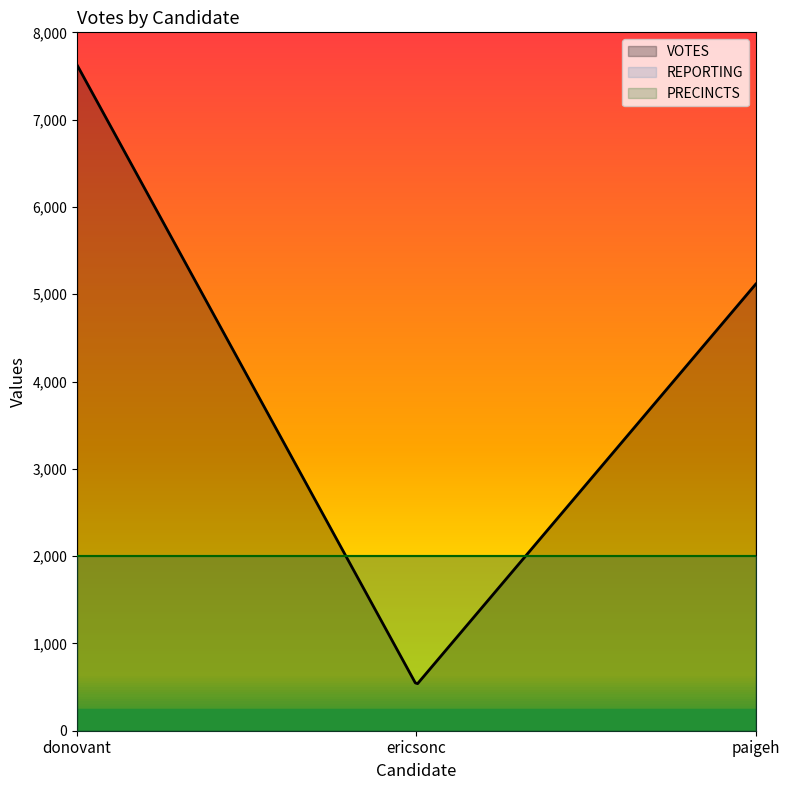

What is the sum of the REPORTING values at ericsonc and donovant?

40